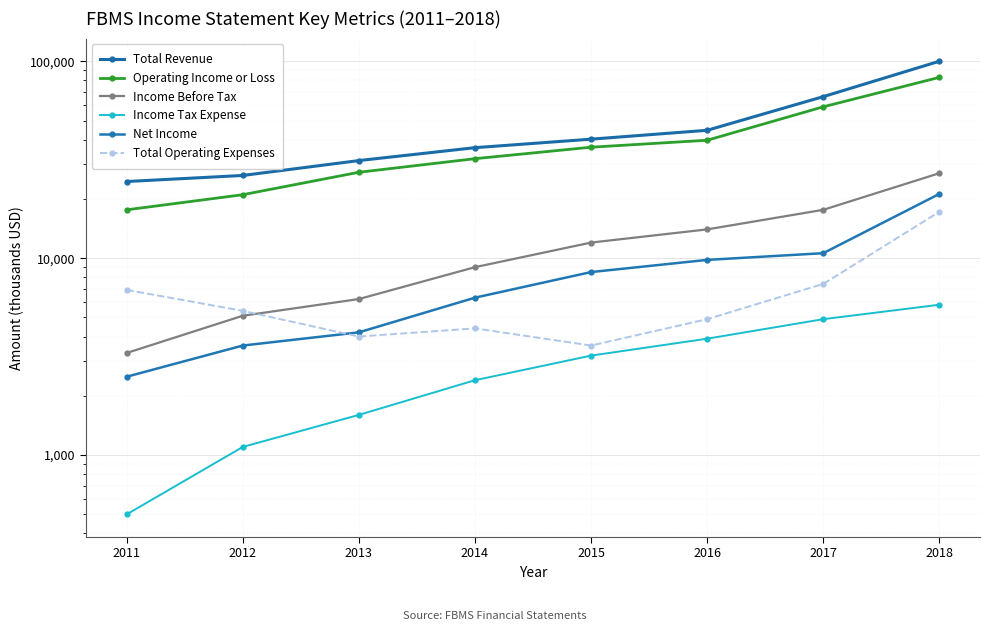

True or false: Income Tax Expense has a value of 1289 at 2015.

False